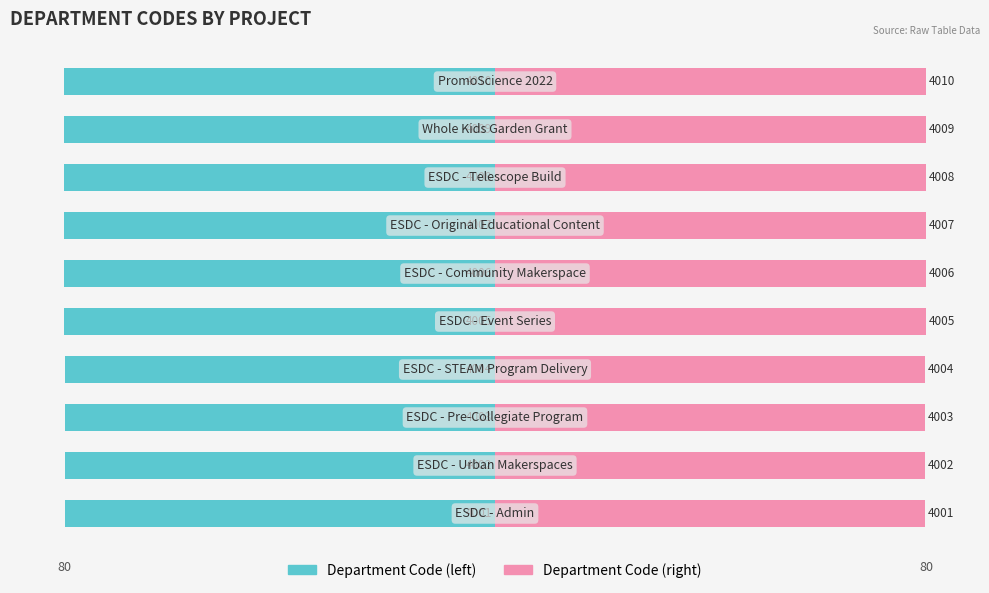

What are all the series names shown in the legend?

Department Code (left), Department Code (right)